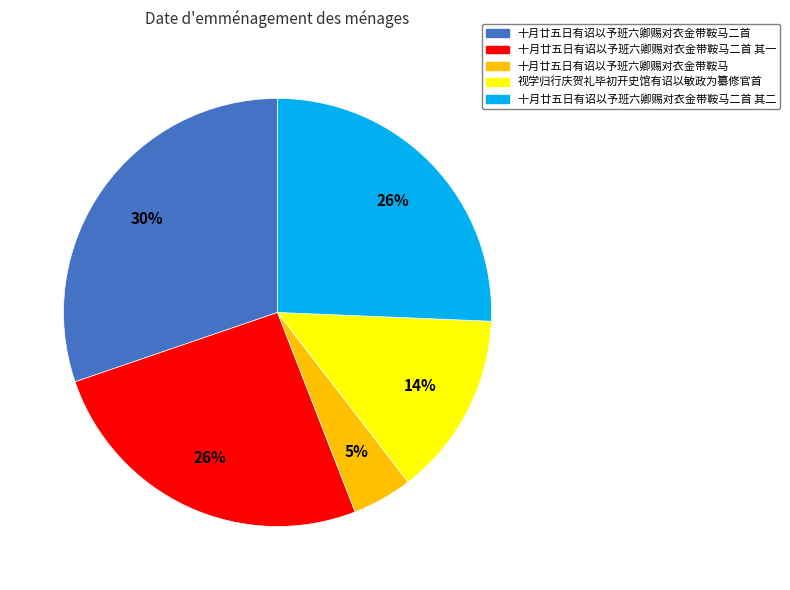

Count the number of slices in the pie.

5